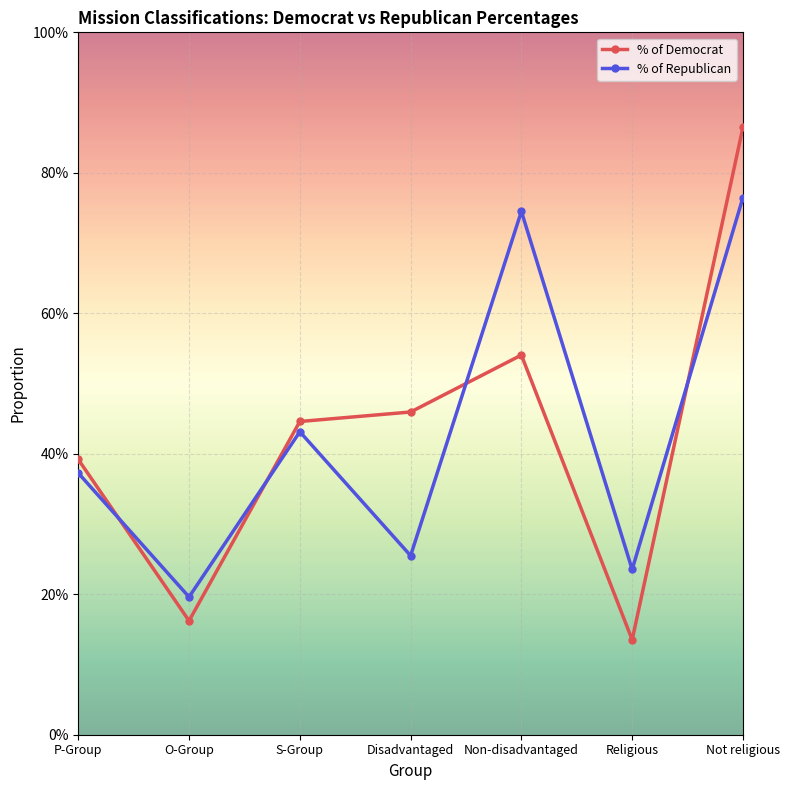

What are all the series names shown in the legend?

% of Democrat, % of Republican